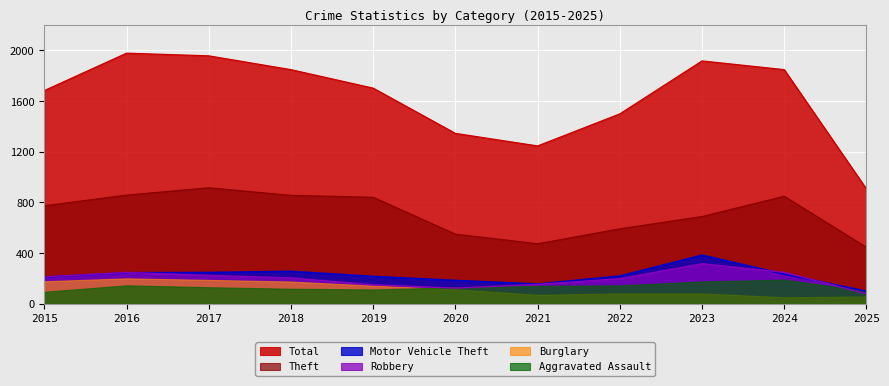

What is the lowest value of the Theft series?

446